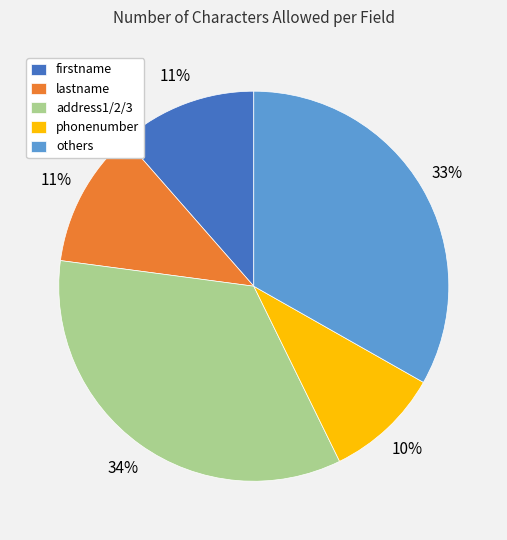

How many segments does this pie chart have?

5